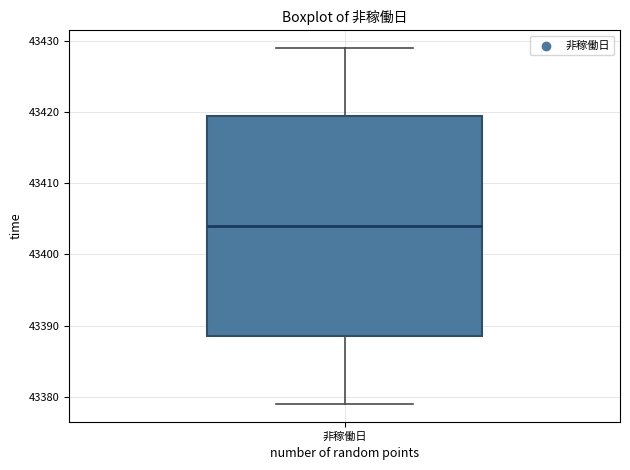

Transcribe this box plot: give where the median line is, the range the box spans, and where the two whiskers end, as read against the y-axis. The values are not printed on the chart, so give them approximately, as read against the axis.

median 43404, box 43389 to 43420, whiskers 43379 to 43429